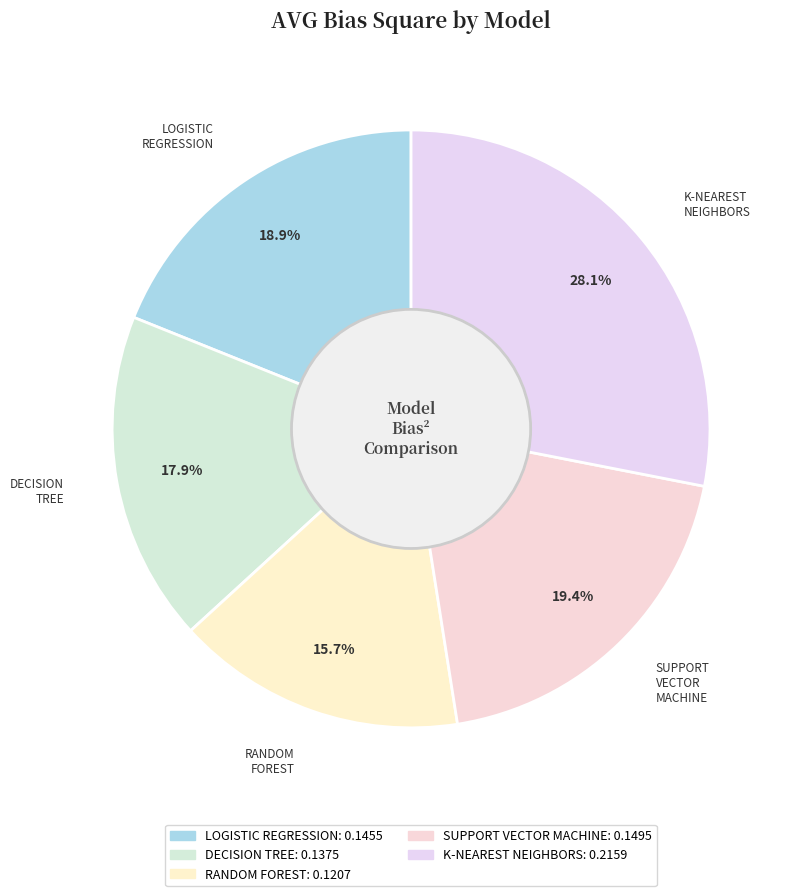

Is there a majority slice in this chart?

No